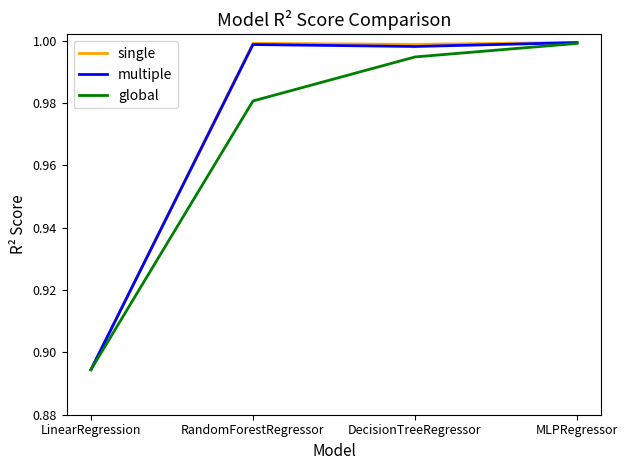

At which label is global closest to 0?

LinearRegression